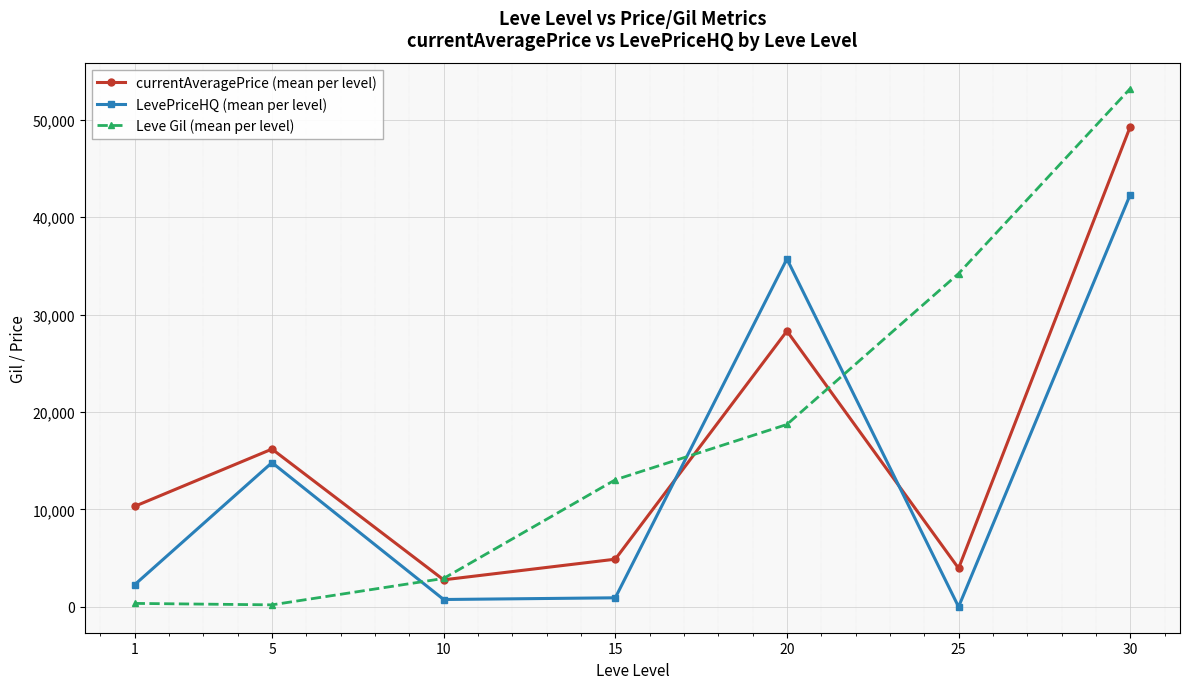

What is the maximum value for Leve Gil (mean per level)?

53202.5